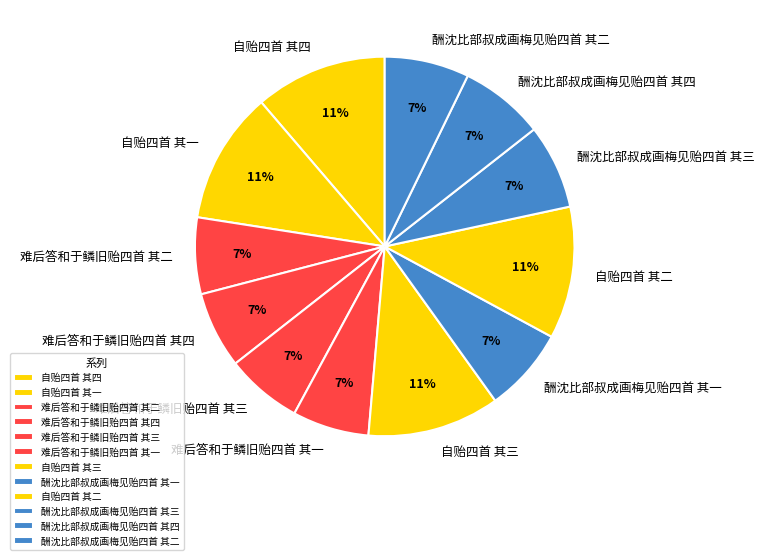

True or false: 自贻四首 其三 accounts for 1% of the total.

False